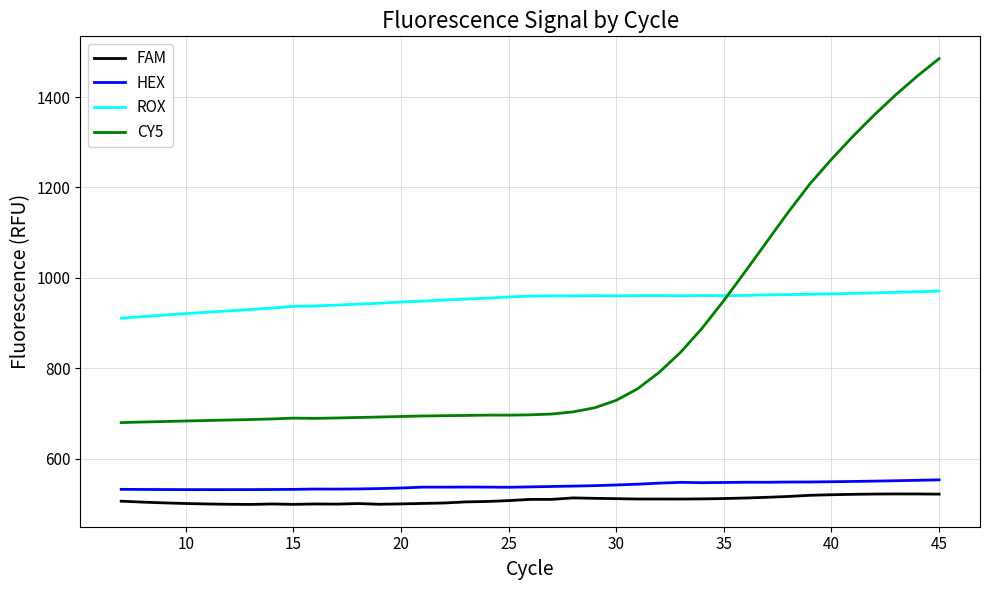

What is the maximum value for FAM?

522.3